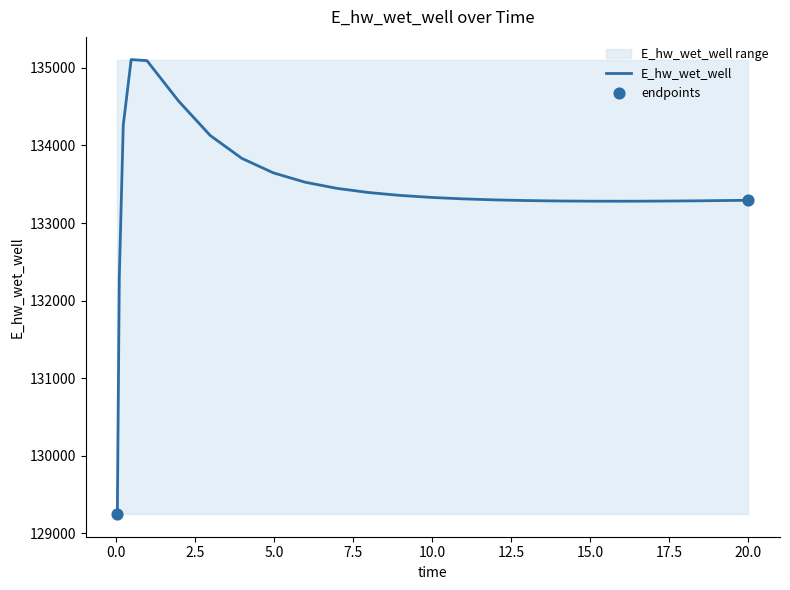

Which has a higher value, 5.96875 or 13.96875?

5.96875